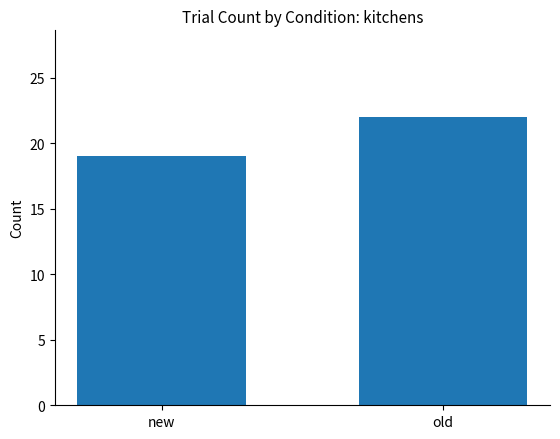

Rank the categories by value from lowest to highest.

new, old